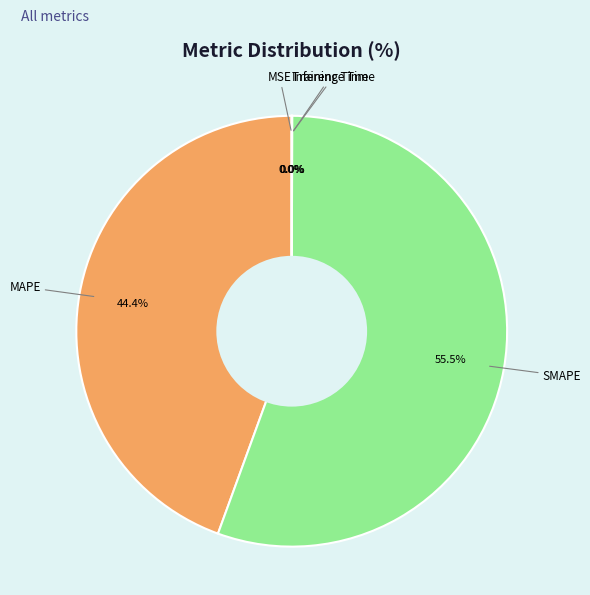

Does any single category account for the majority?

Yes